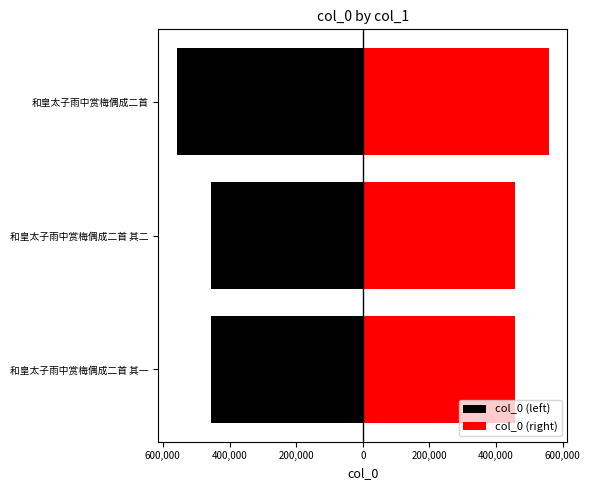

What are all the series names shown in the legend?

col_0 (left), col_0 (right)